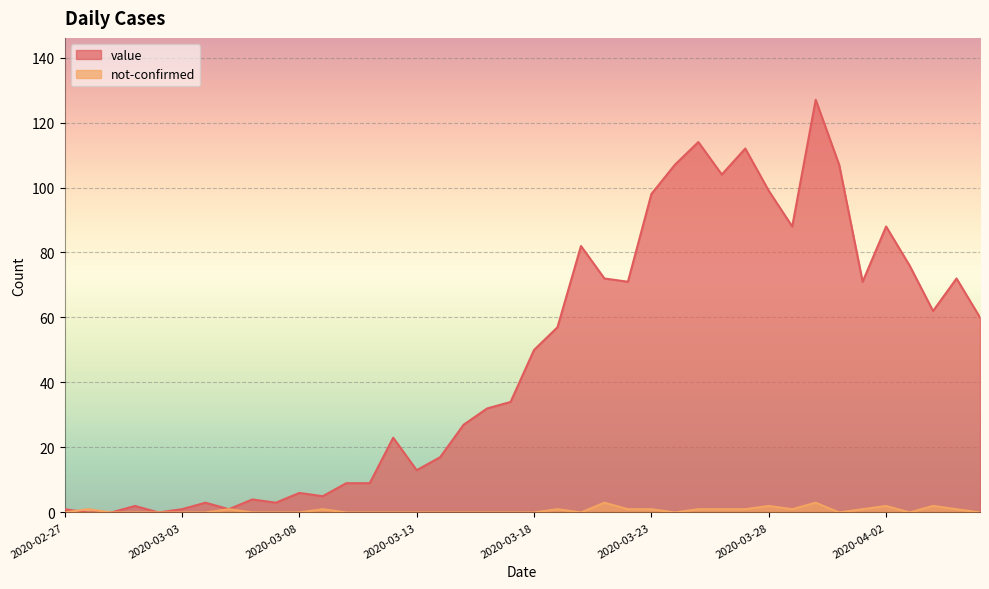

What value does the value series have at 2020-03-24?

107